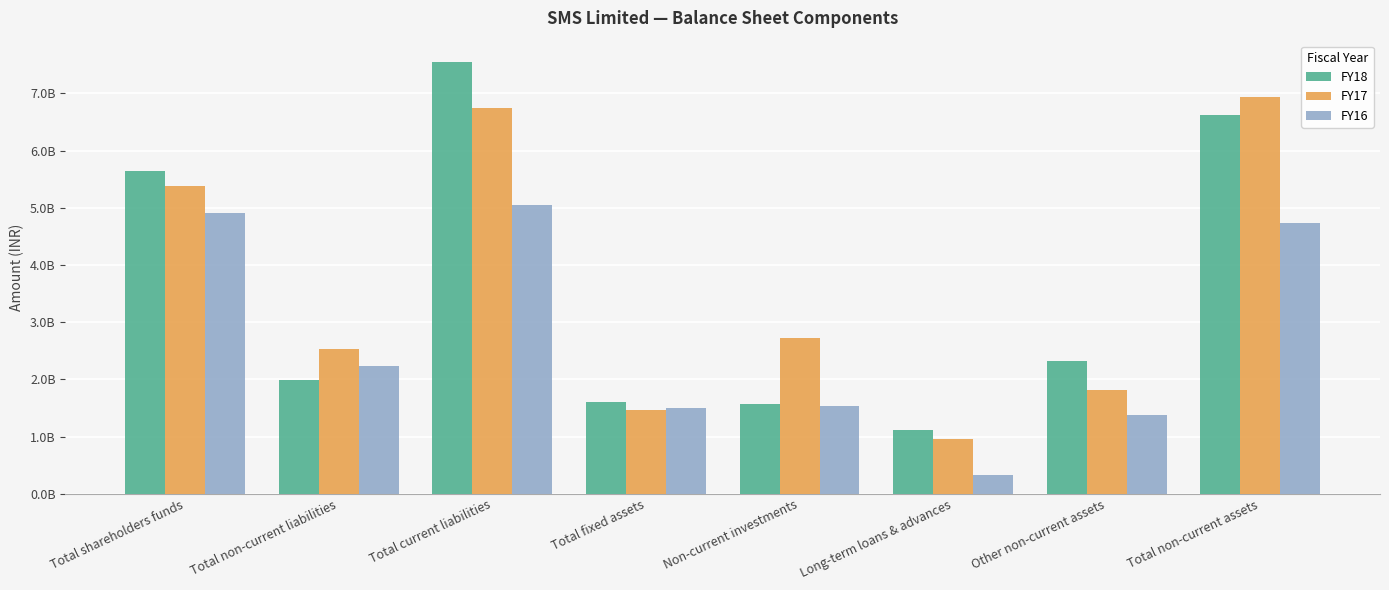

Which category has the highest value in the FY18 series?

Total current liabilities